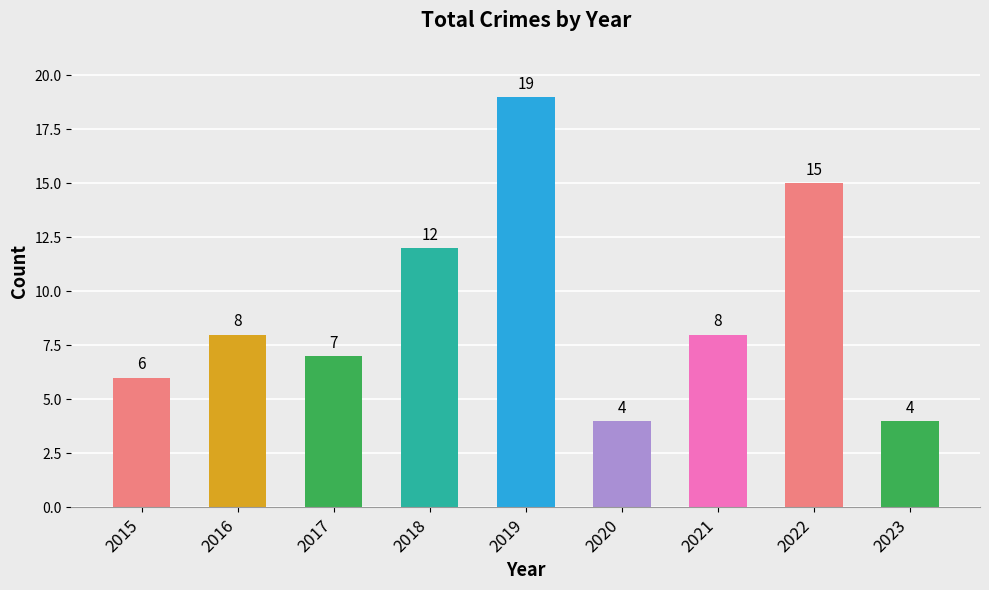

Is it true that the value at 2018 is 12?

True